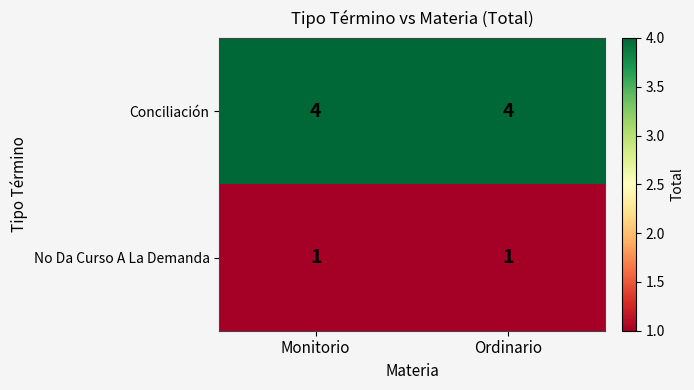

The value of No Da Curso A La Demanda at Monitorio is 1. True or false?

True